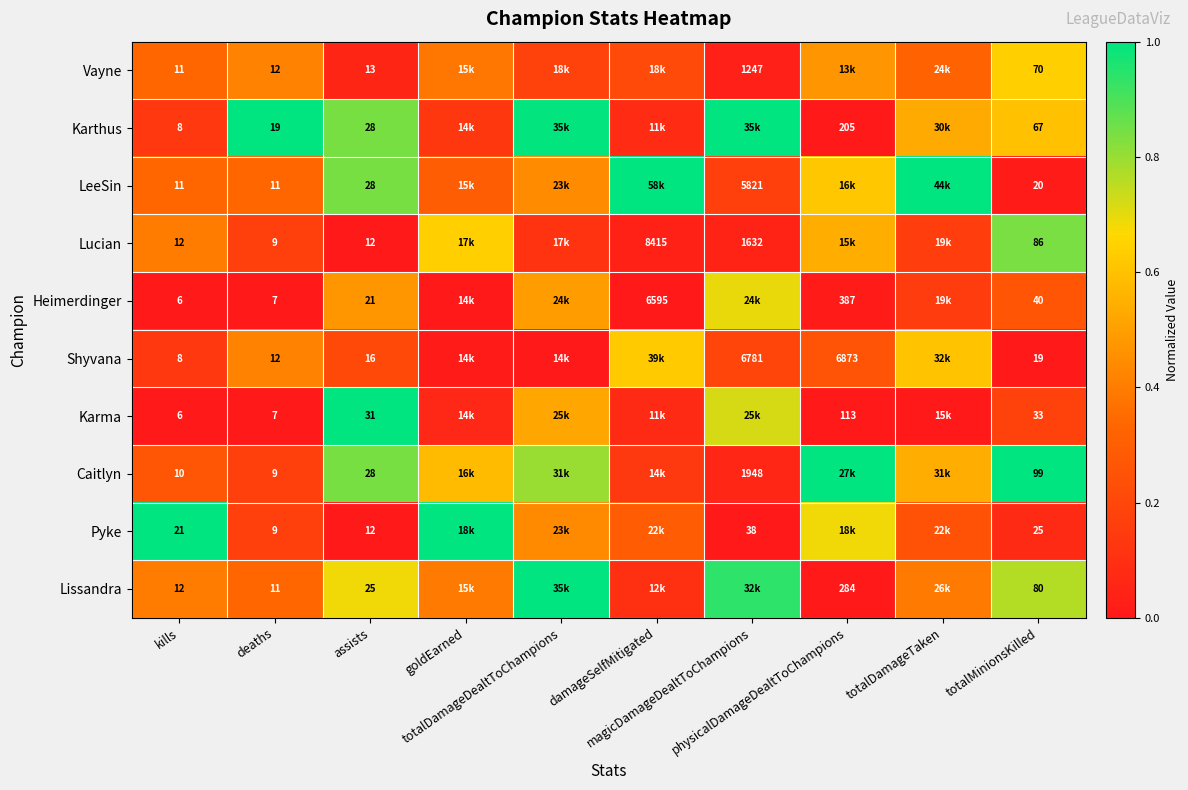

At which category is the sum across all series the highest?

totalDamageDealtToChampions